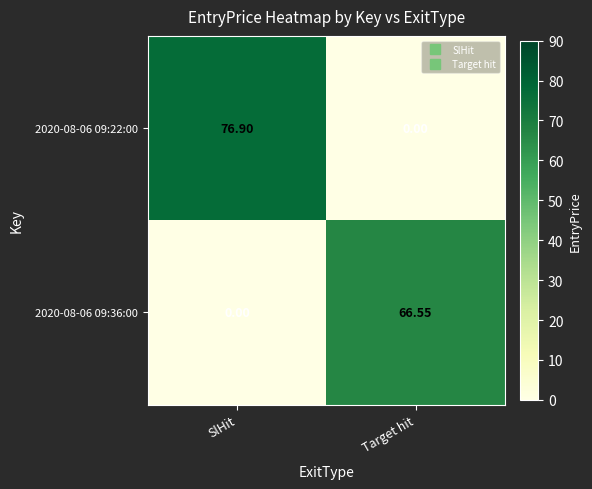

What is the maximum value shown in the chart?

76.9